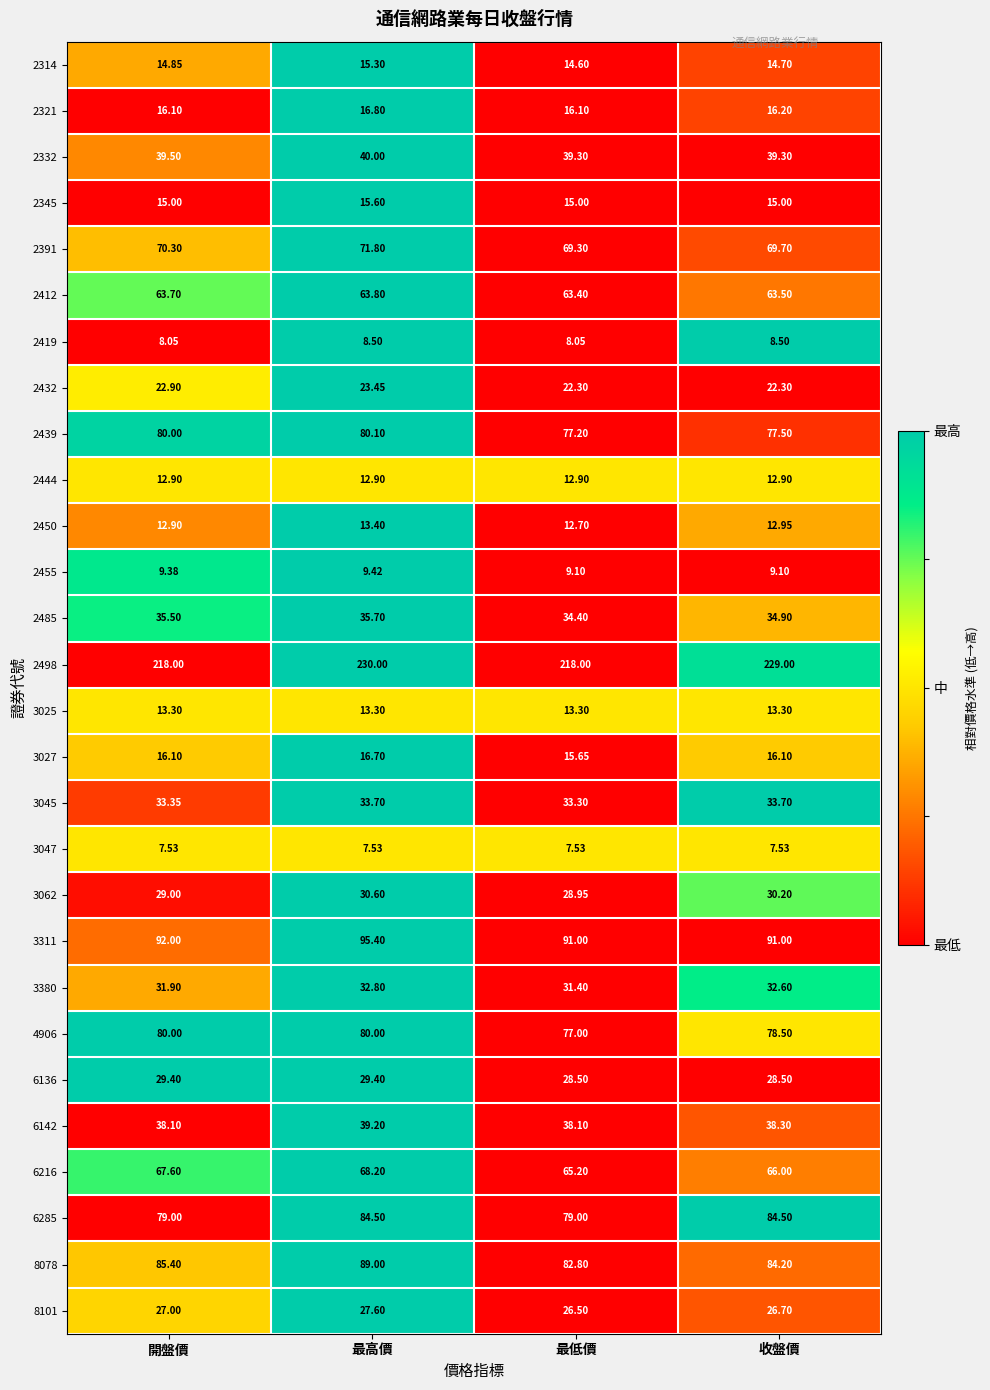

At which category is the sum across all series the highest?

最高價